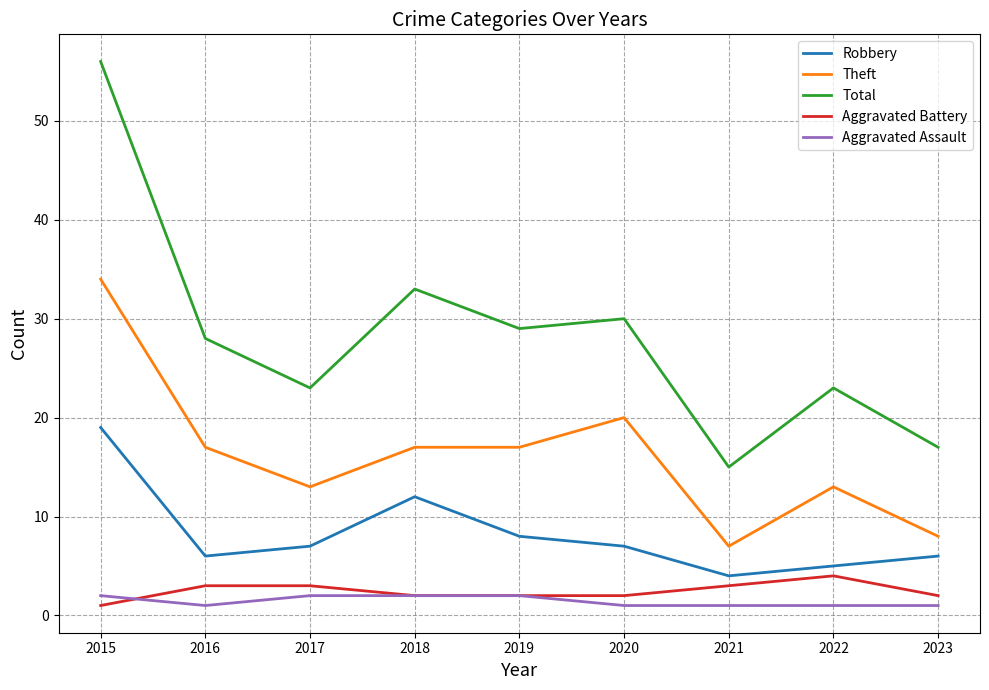

Where does the Theft series first go above 17?

2015